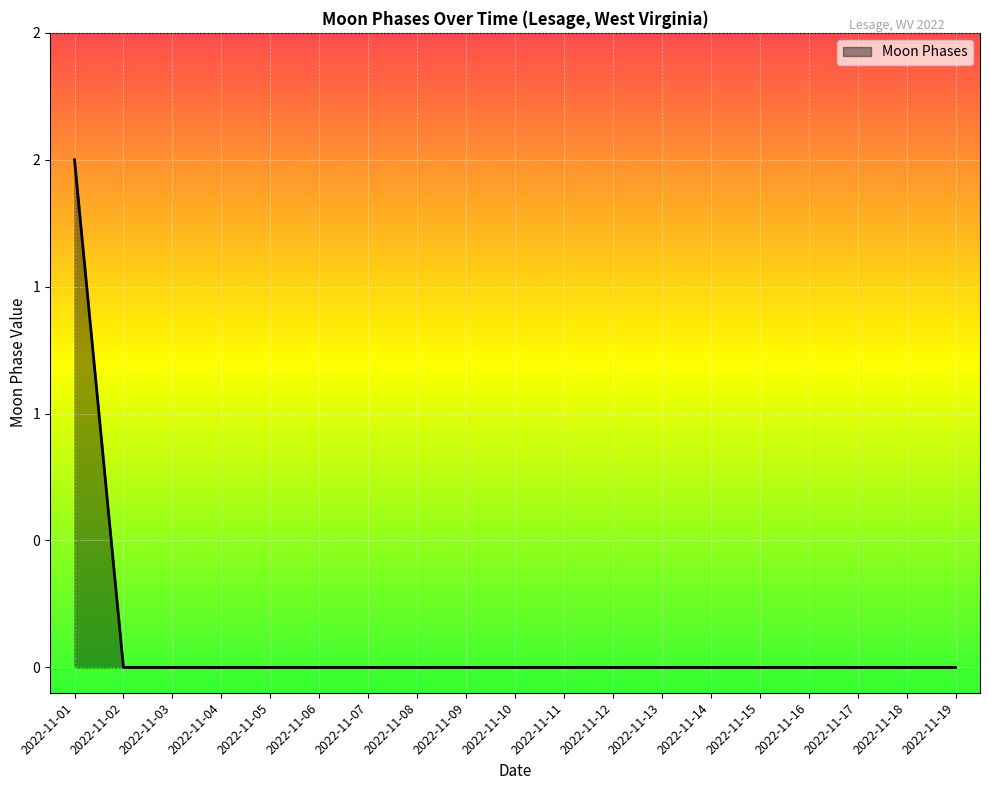

What is the difference between the maximum and minimum values?

2